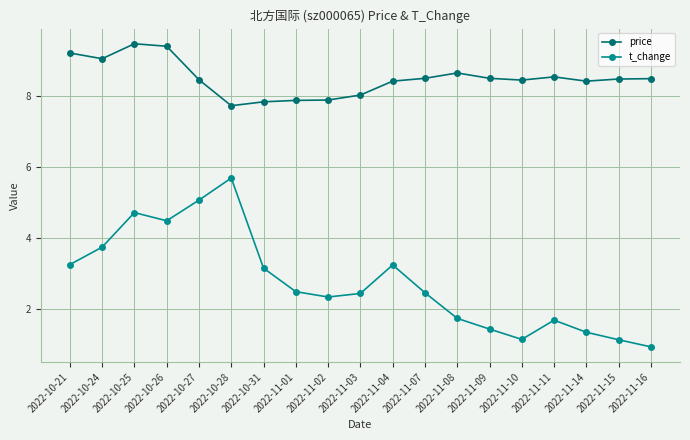

At which category does the chart reach its minimum across all series?

2022-11-16